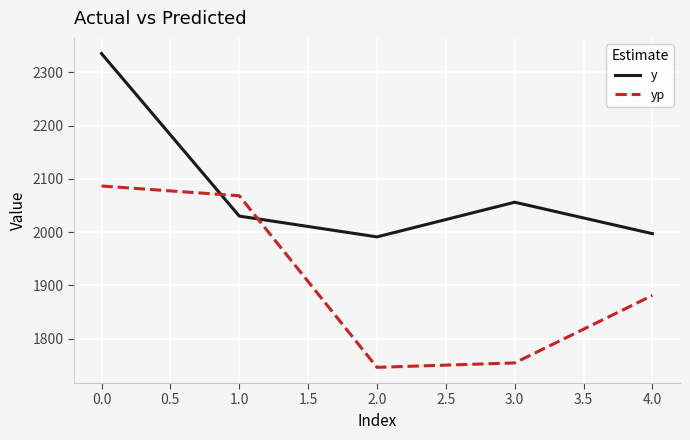

Is the value of yp at 3.0 greater than the value of y at 3.0?

No